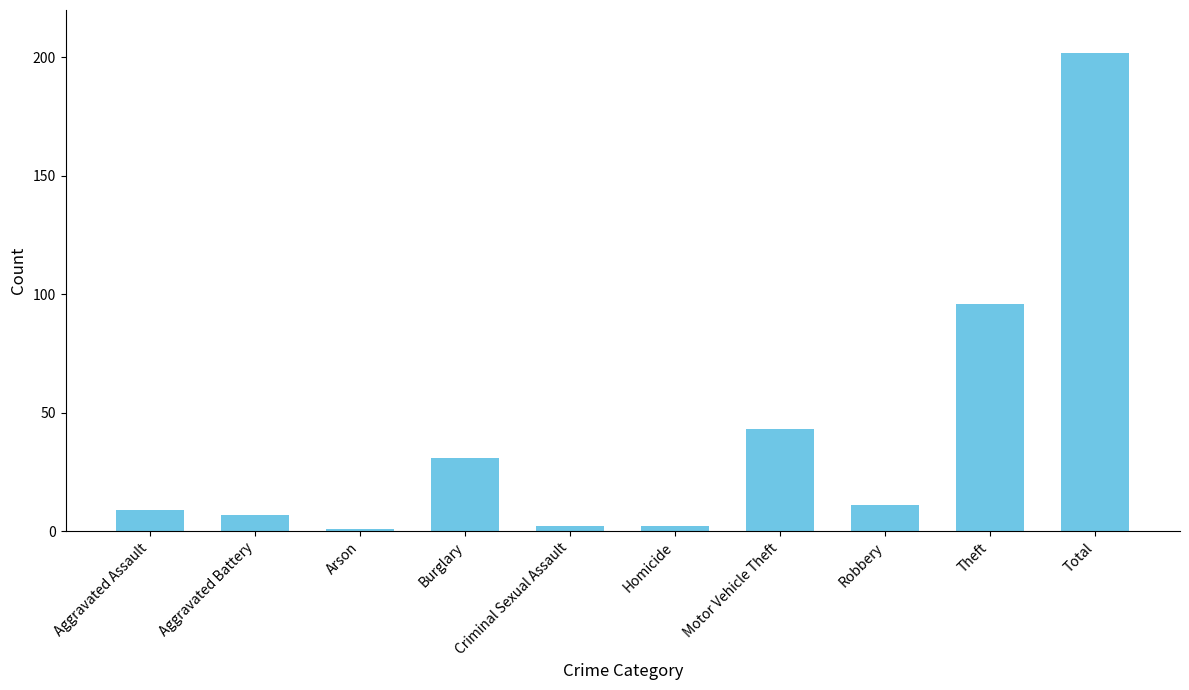

What is the greatest value displayed?

202